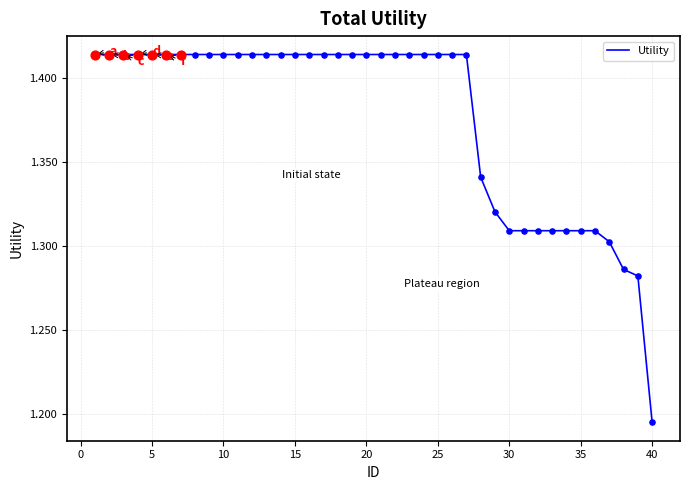

Is this an area chart (filled region under the line)?

No